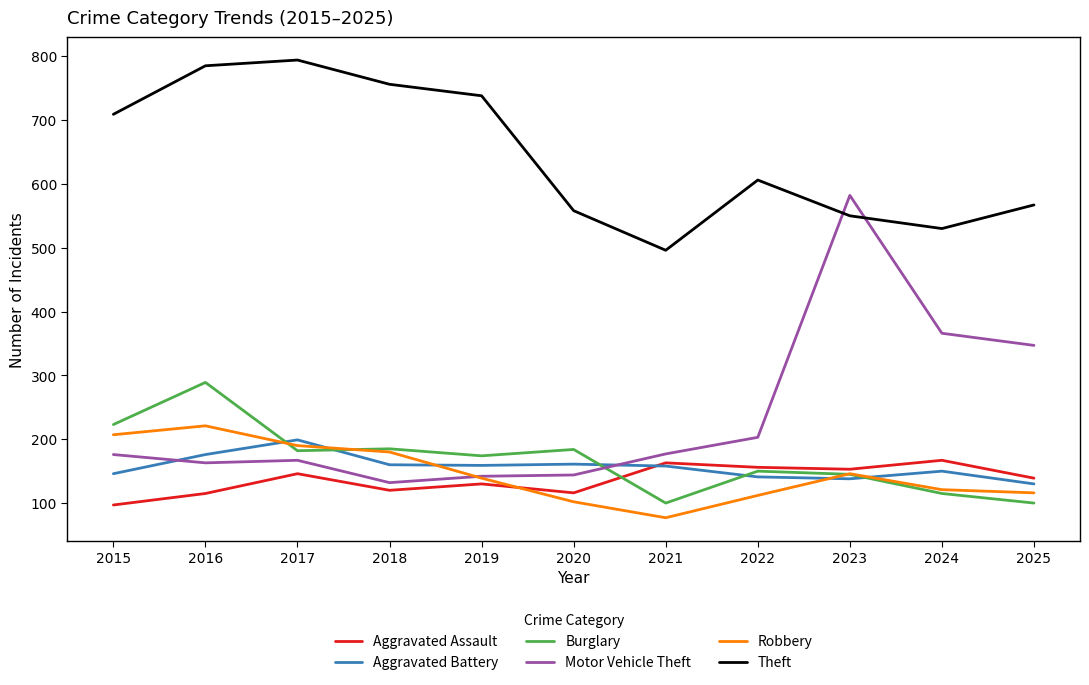

True or false: Aggravated Battery has more than 0 interior local peaks.

True